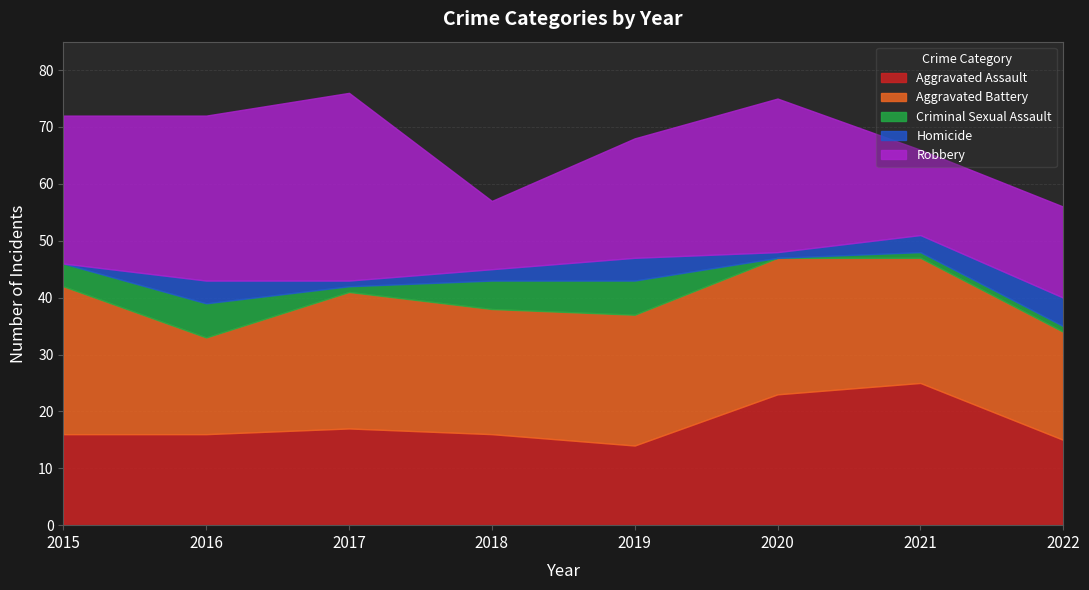

What is the difference between the maximum and second lowest values in the Robbery series?

18